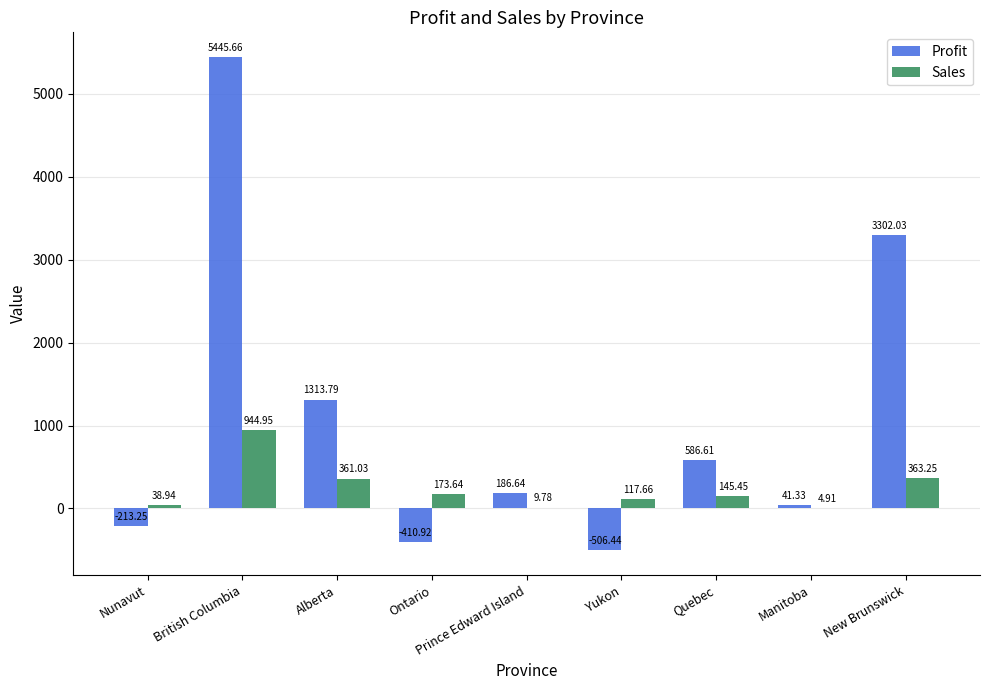

How many groups of bars are there?

9